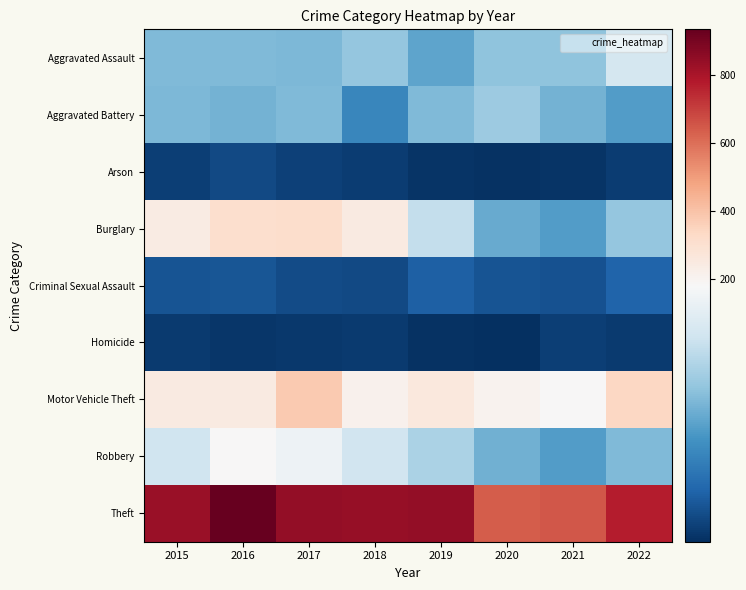

Rank the series at 2019 from highest to lowest value.

Theft, Motor Vehicle Theft, Burglary, Robbery, Aggravated Battery, Aggravated Assault, Criminal Sexual Assault, Arson, Homicide